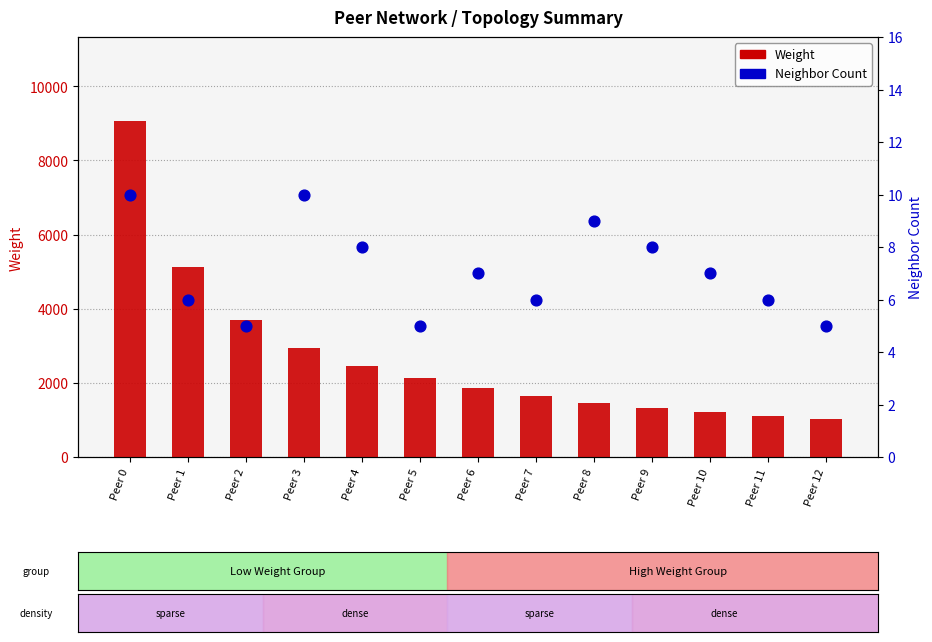

Which series has the largest Y range (max minus min)?

Weight